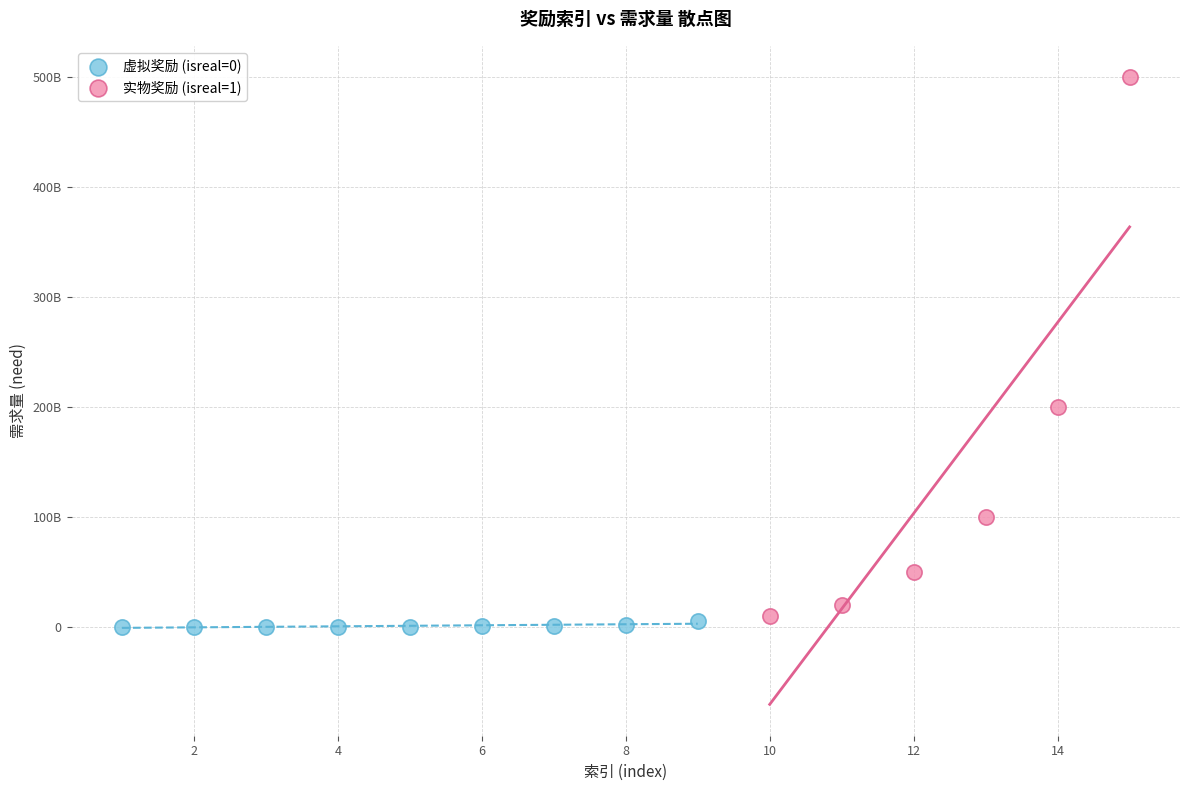

Which series reaches the maximum Y coordinate?

实物奖励 (isreal=1)